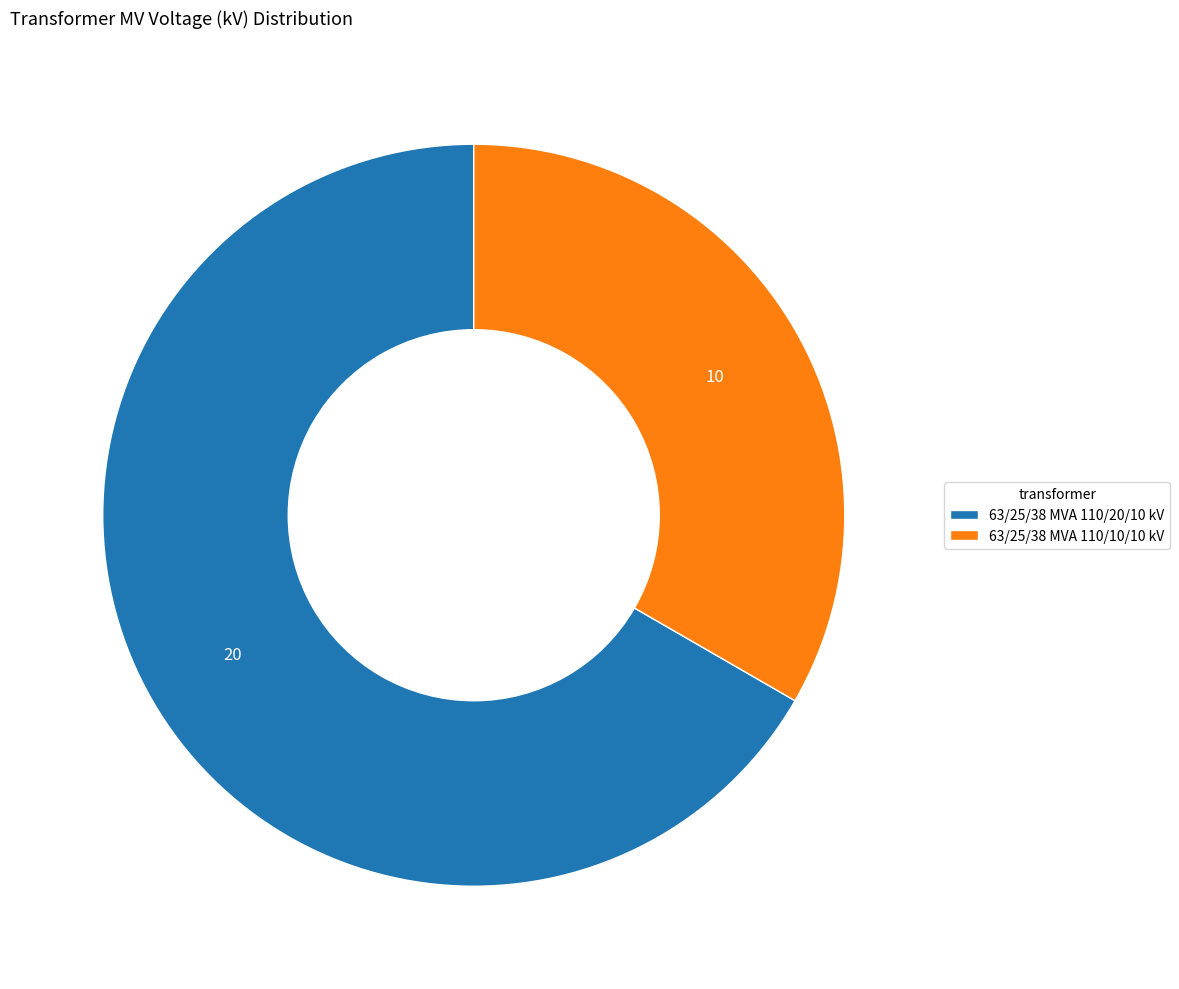

Is it true that 63/25/38 MVA 110/20/10 kV is 75% of the pie?

False